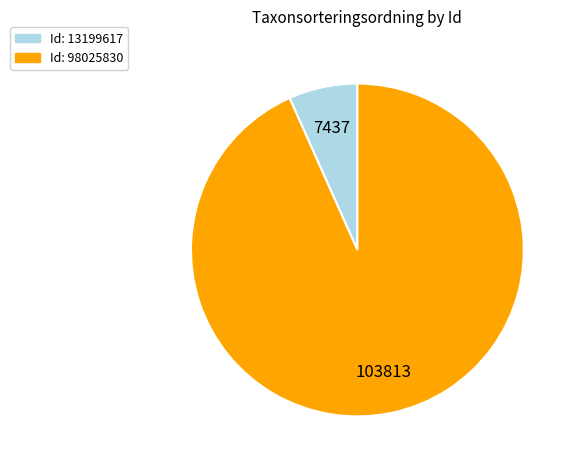

Is there any slice that represents more than half of the pie?

Yes